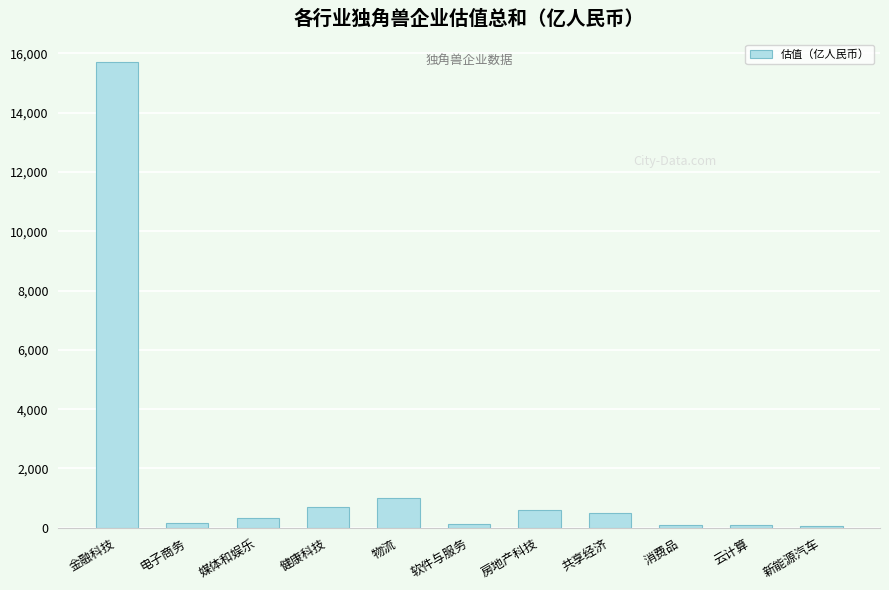

Between 媒体和娱乐 and 云计算, which is larger?

媒体和娱乐